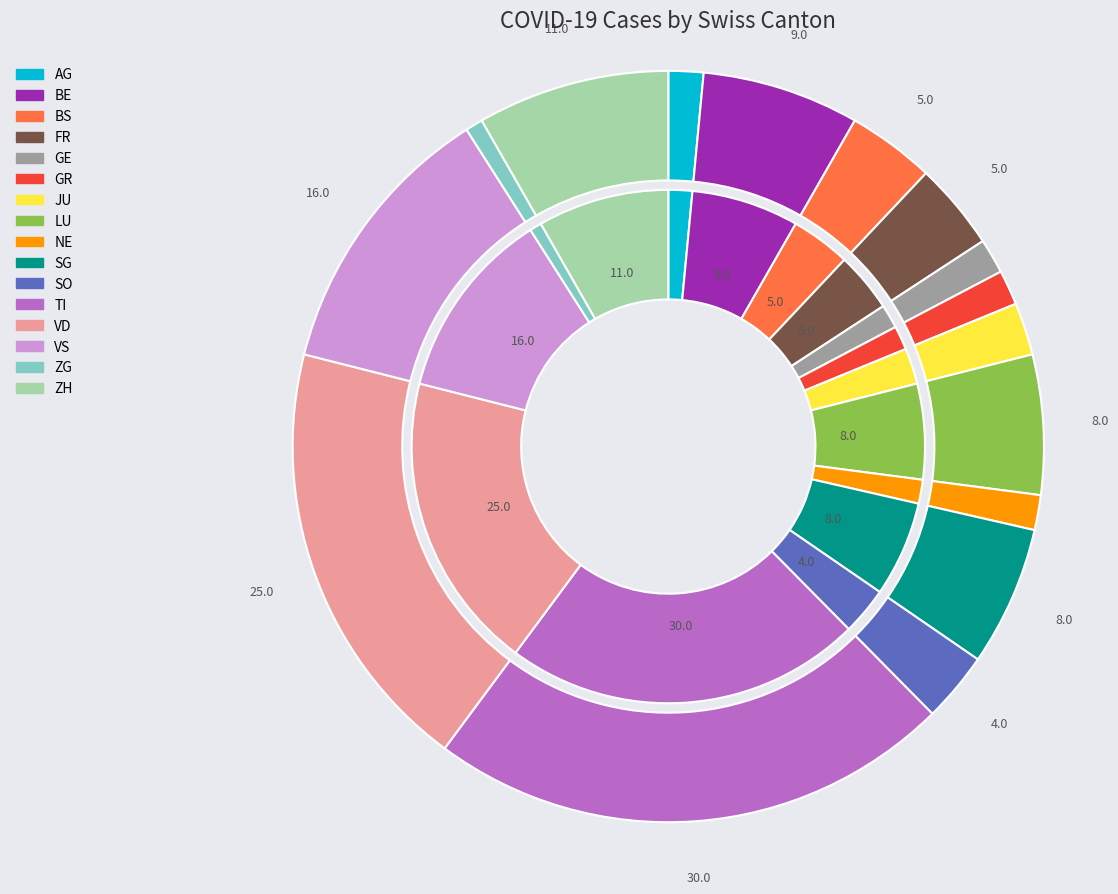

To the nearest percent, what is the difference between the largest and smallest slice percentages?

22%